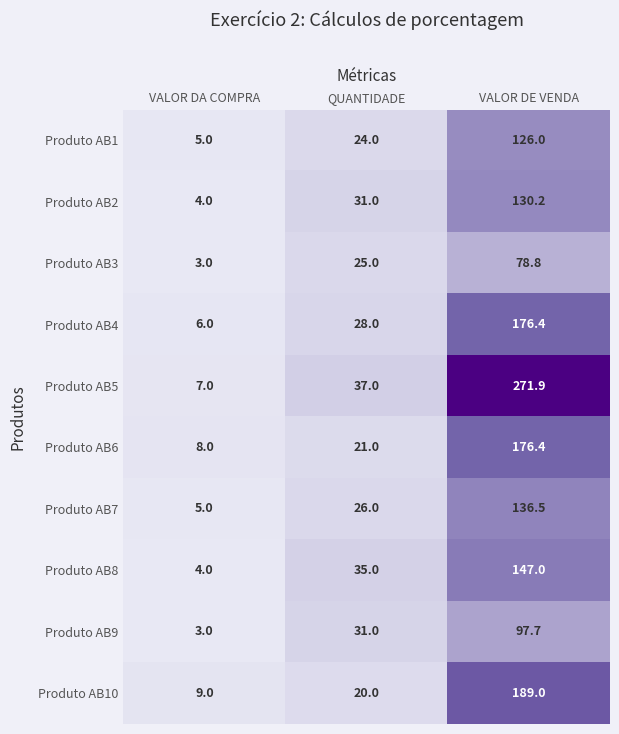

How many data points does each series have?

3